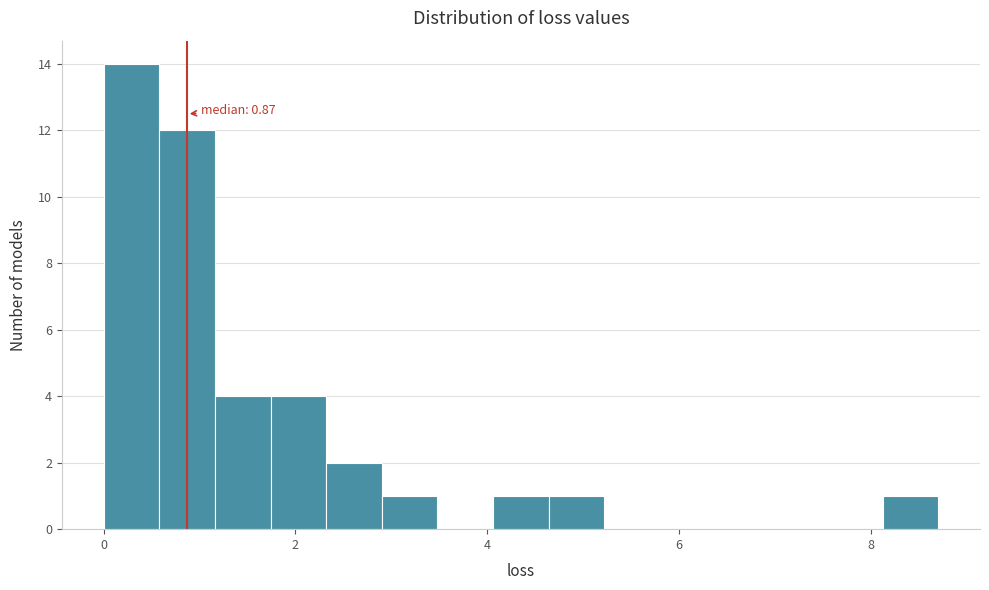

Read against the x-axis, roughly where is the centre of the tallest bar?

0.2